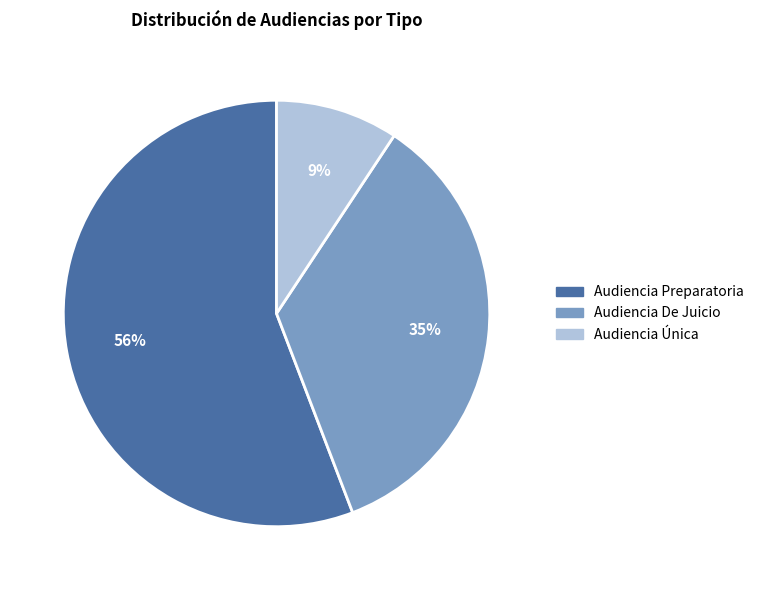

Rank the categories by value from highest to lowest.

Audiencia Preparatoria, Audiencia De Juicio, Audiencia Única